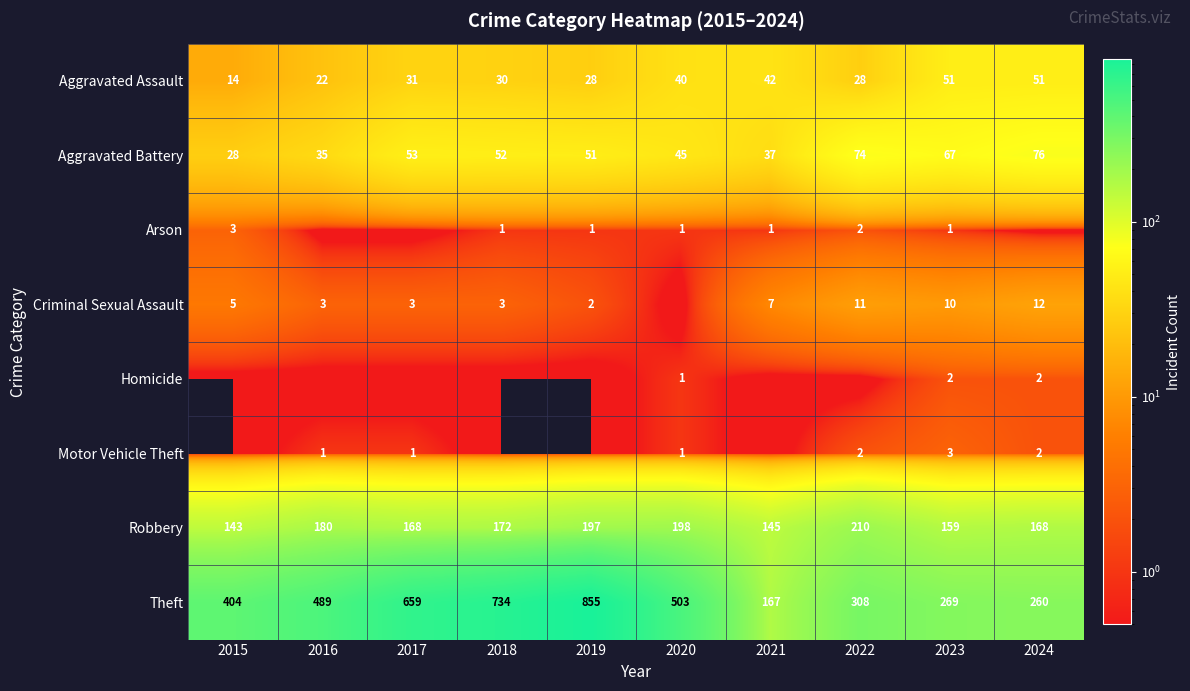

What is the difference between the maximum and minimum values in the Aggravated Assault series?

37